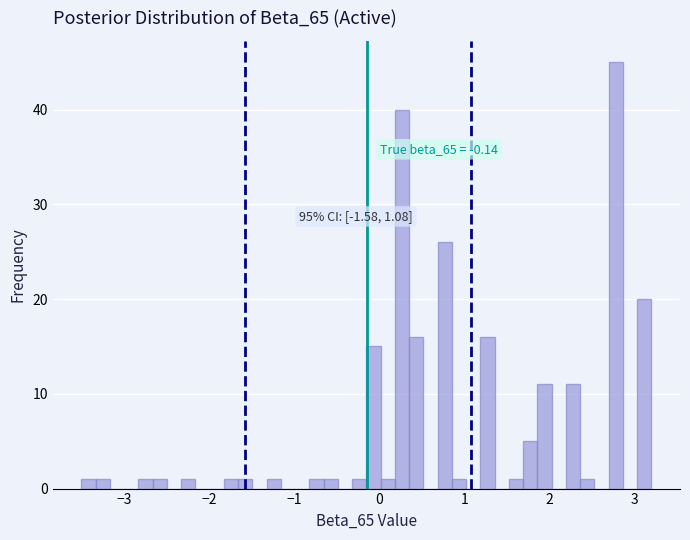

Read against the x-axis, roughly where is the centre of the tallest bar?

2.8